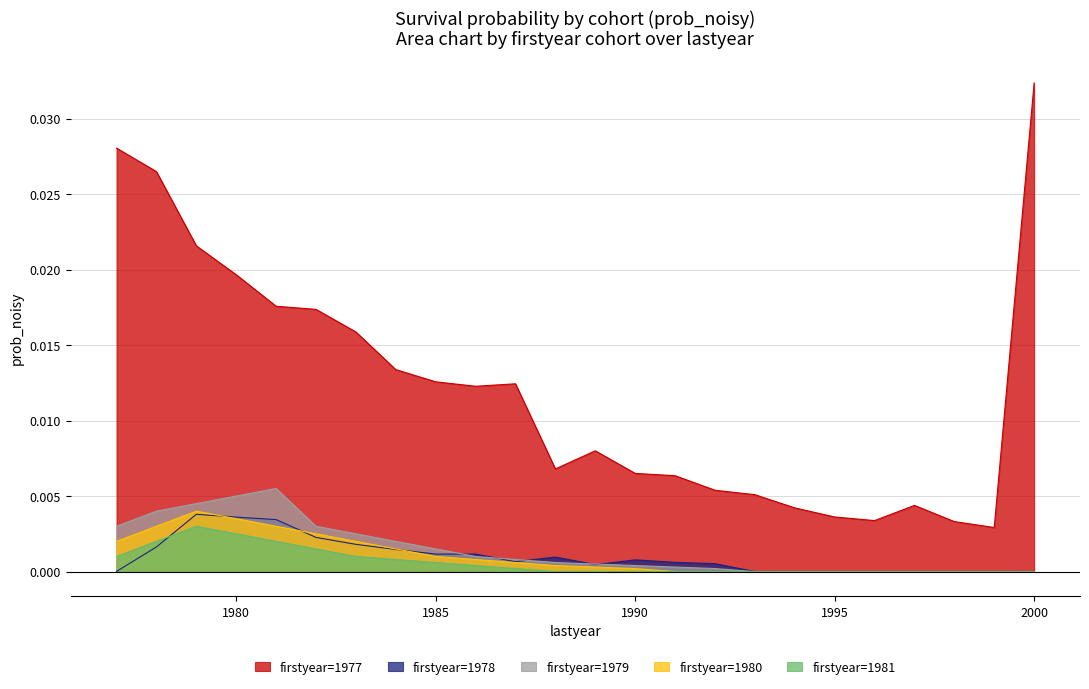

How many interior local peaks does the firstyear=1978 series have?

3